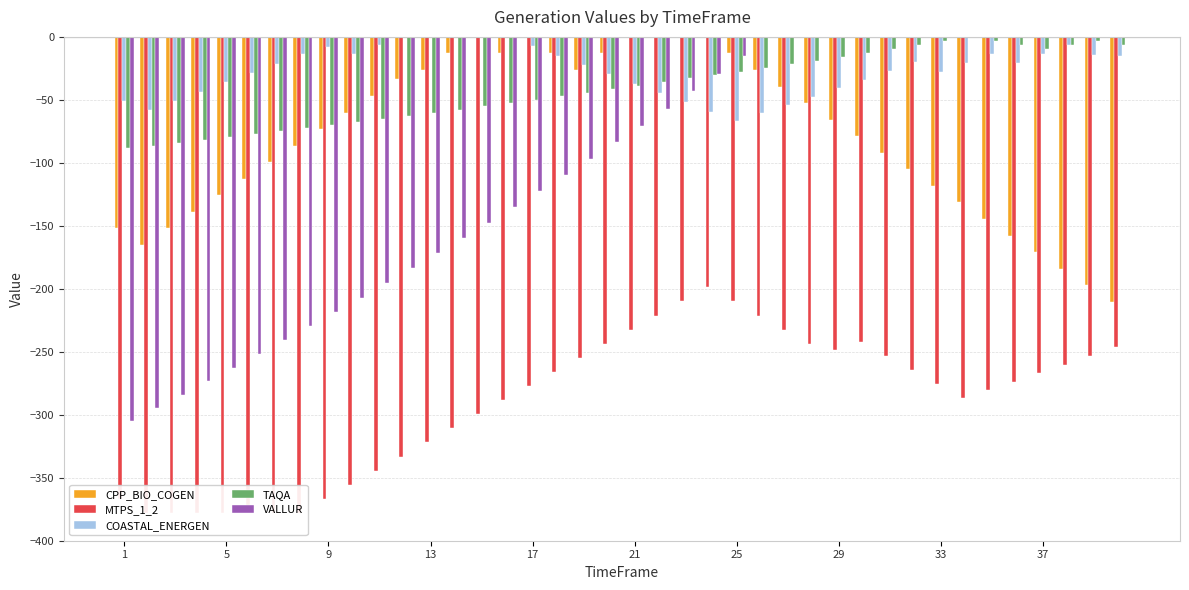

Reading right to left, extract all data points from this chart.

CPP_BIO_COGEN: -210.3	-197.2	-184.1	-170.9	-157.8	-144.6	-131.5	-118.3	-105.2	-92.0	-78.9	-65.7	-52.6	-39.4	-26.3	-13.1	0.0	-0.3	0.0	0.0	-13.1	-26.3	-13.1	0.0	-13.1	0.0	-13.1	-26.3	-33.8	-46.9	-60.1	-73.2	-86.4	-99.5	-112.7	-125.8	-139.0	-152.1	-165.3	-152.1
MTPS_1_2: -246.1	-253.2	-260.2	-267.0	-273.8	-280.5	-287.0	-275.8	-264.6	-253.4	-242.2	-248.3	-243.6	-232.4	-221.2	-210.0	-198.8	-210.0	-221.2	-232.4	-243.6	-254.8	-266.0	-277.2	-288.4	-299.6	-310.8	-322.0	-333.2	-344.4	-355.6	-366.8	-378.0	-378.0	-378.0	-378.0	-378.0	-378.0	-378.0	-366.8
COASTAL_ENERGEN: -14.9	-14.0	-6.6	-13.7	-20.8	-13.7	-20.8	-27.8	-20.3	-27.3	-34.1	-40.9	-47.5	-54.1	-60.6	-67.0	-59.5	-52.1	-44.6	-37.2	-29.8	-22.3	-14.9	-7.4	0.0	0.0	-1.1	0.0	0.0	-6.3	-13.8	-8.2	-13.8	-21.2	-28.6	-36.1	-43.5	-51.0	-58.4	-51.0
TAQA: -6.7	-3.3	-6.7	-9.6	-6.5	-3.3	0.0	-3.2	-6.4	-9.5	-12.6	-15.6	-18.9	-21.9	-24.8	-27.7	-30.4	-33.0	-35.9	-38.8	-41.6	-44.3	-47.1	-49.8	-52.5	-55.1	-57.7	-60.3	-62.8	-65.3	-67.8	-70.2	-72.6	-74.9	-77.3	-79.6	-81.9	-84.1	-86.3	-88.5
VALLUR: 0.0	-0.0	0.0	-0.6	0.0	-0.1	-0.0	0.0	0.0	0.0	-0.5	-0.1	-0.3	-0.4	-1.3	-15.5	-29.5	-43.3	-56.9	-70.4	-83.7	-96.8	-109.7	-122.4	-135.0	-147.4	-159.7	-171.8	-183.7	-195.5	-207.1	-218.5	-229.8	-241.0	-252.0	-262.8	-273.5	-284.1	-294.5	-304.8